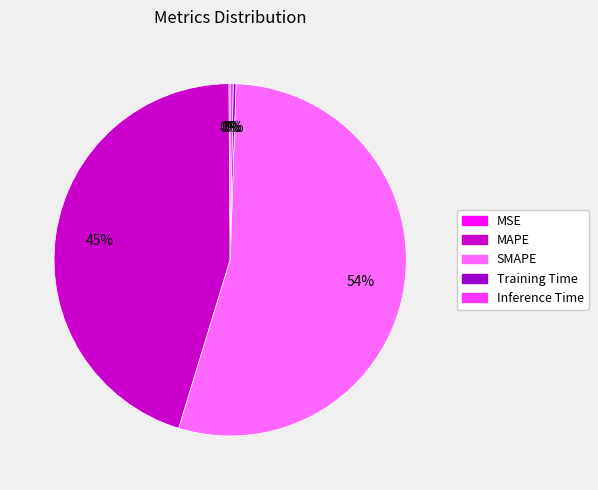

Which category accounts for the majority?

SMAPE